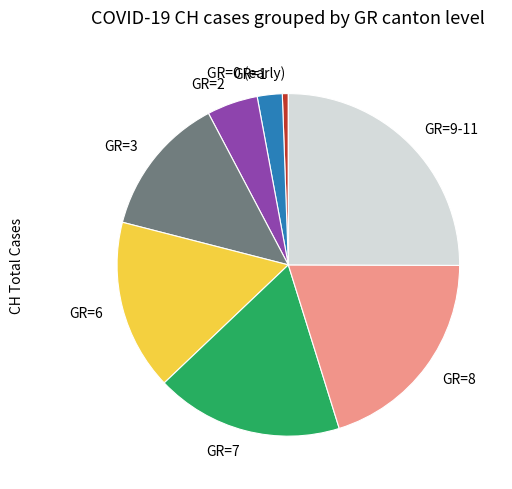

How many slices are in this pie chart?

8